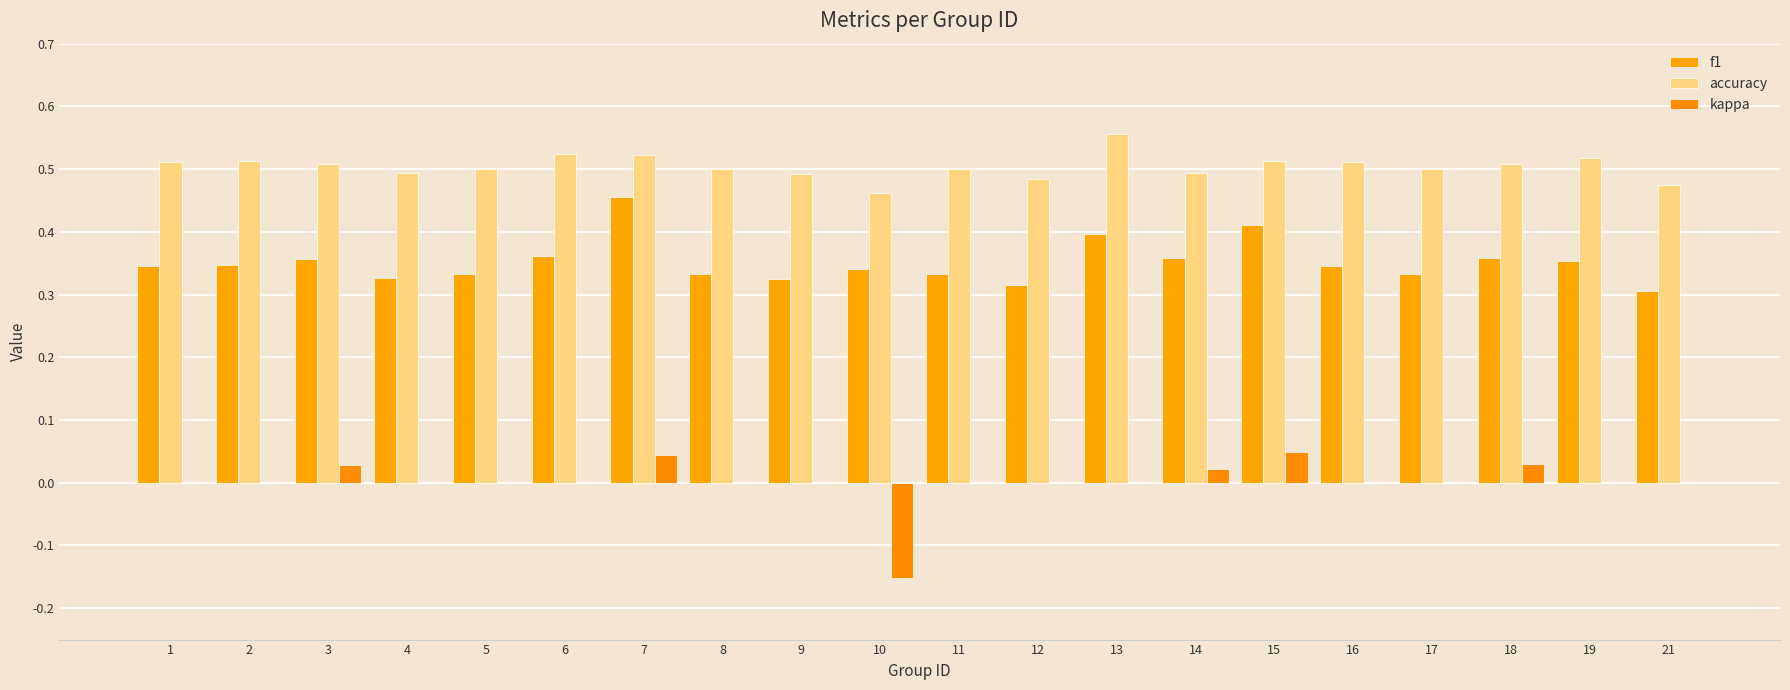

Are the bars grouped side by side (vs. stacked)?

Yes